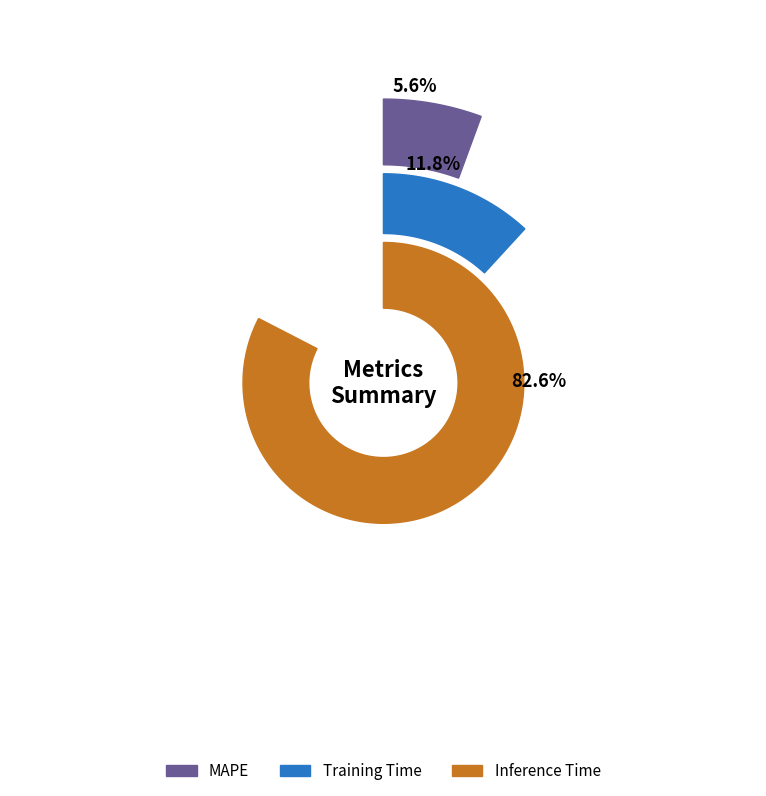

Does MAPE represent more than half of the total?

No